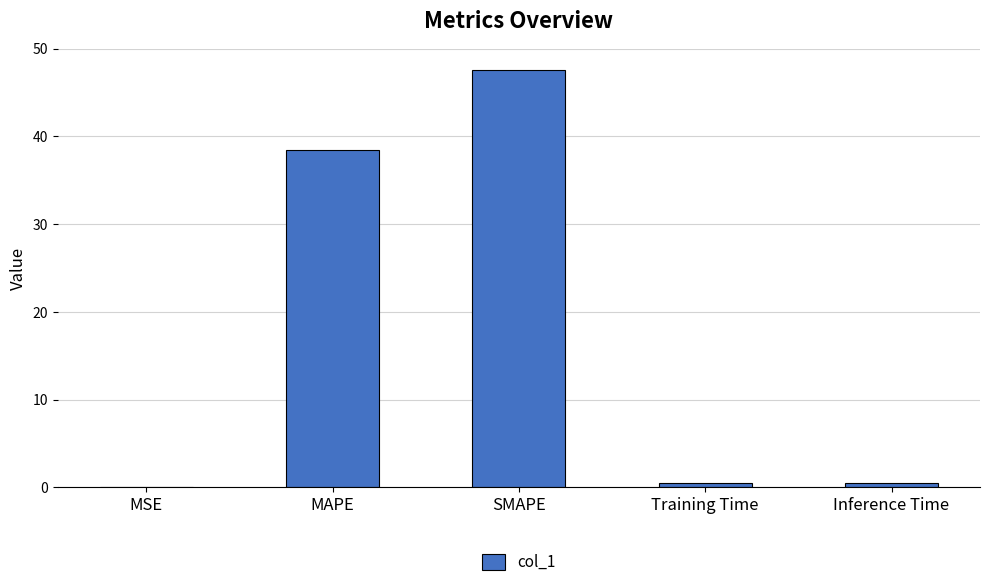

Are the bars horizontal?

No